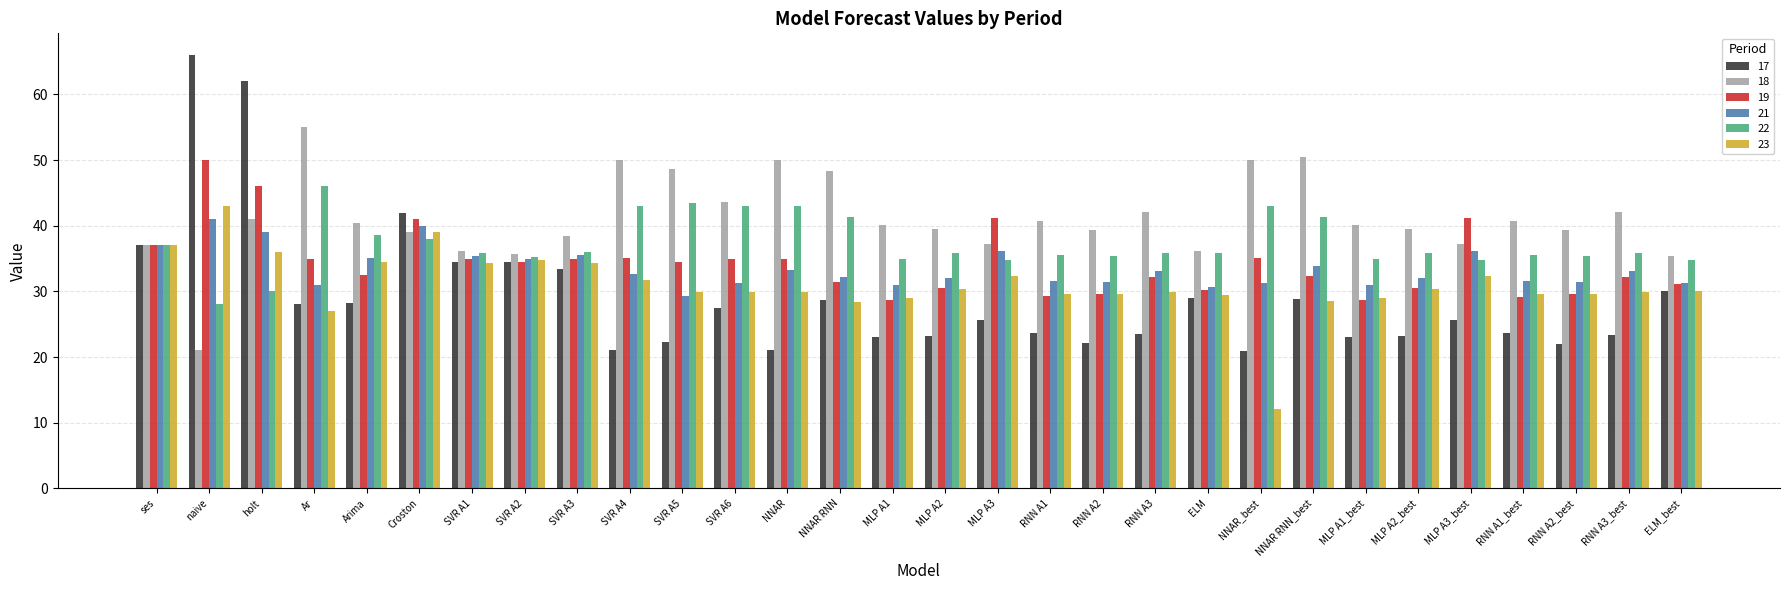

What is the lowest value of the 19 series?

28.6